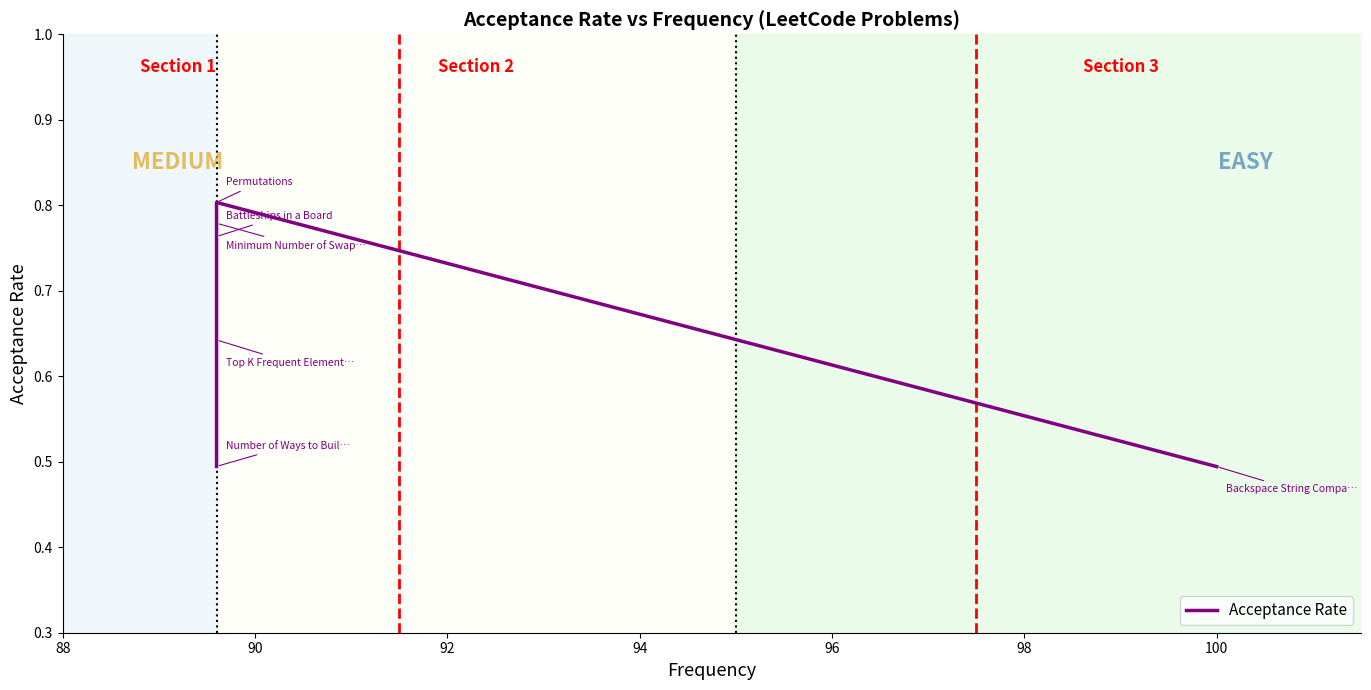

What is the difference between the values at 92 and 88?

0.3